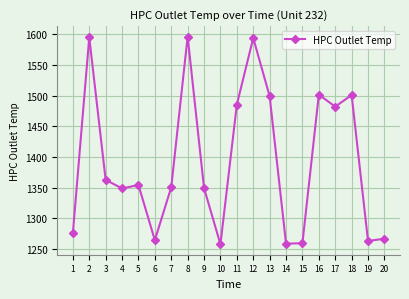

Count the number of data series in this chart.

1